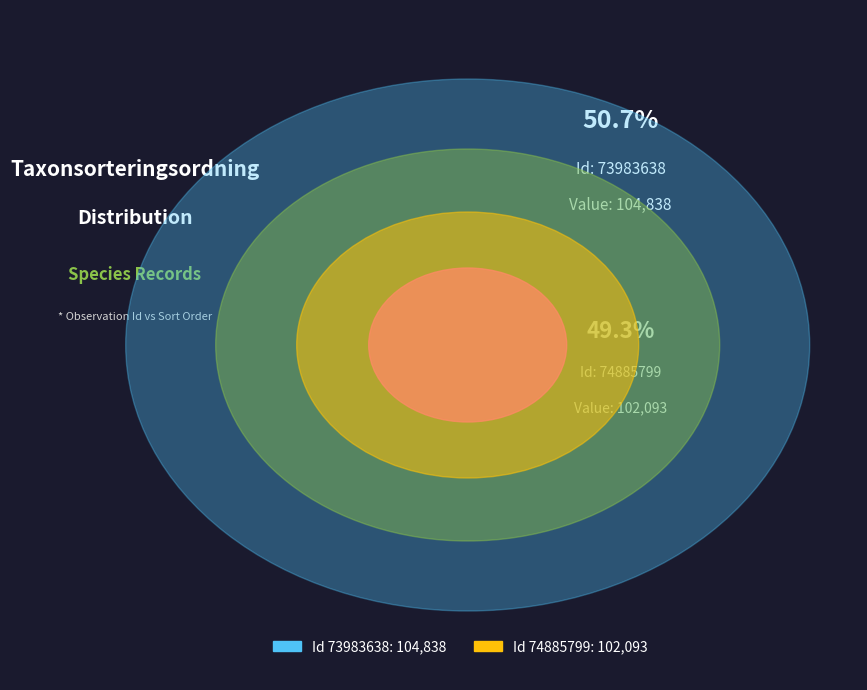

Which slice is the largest?

73983638